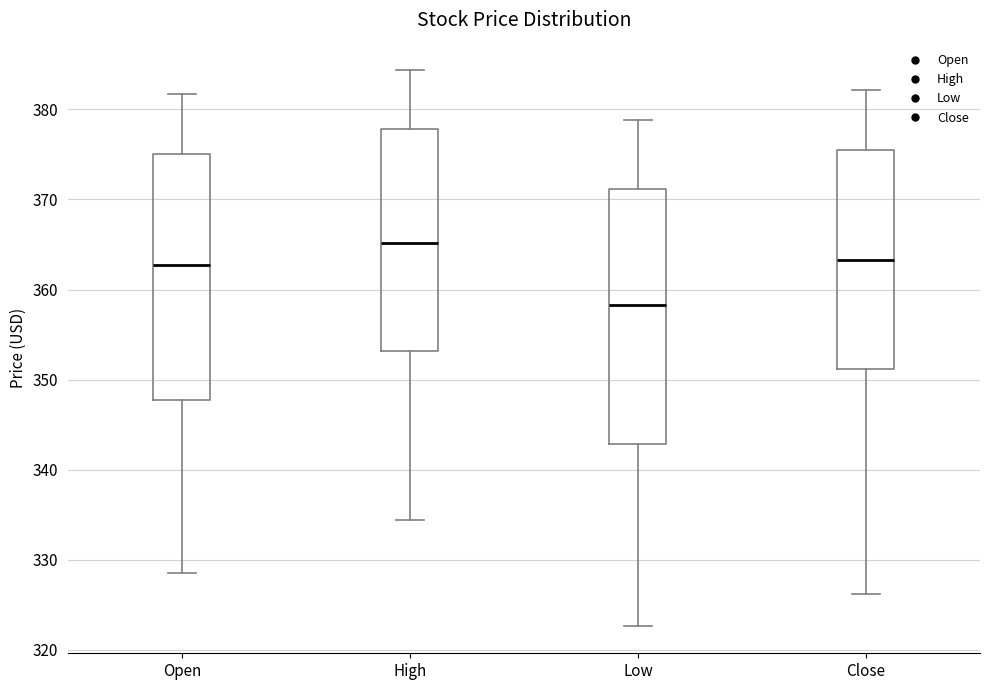

Comparing the boxes themselves (not the whiskers), which one is the tallest?

Low